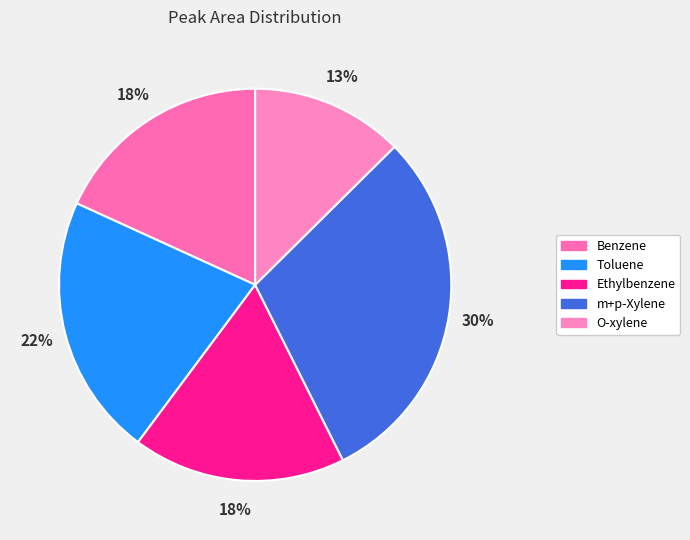

To the nearest percent, what is the difference between the largest and smallest slice percentages?

17%